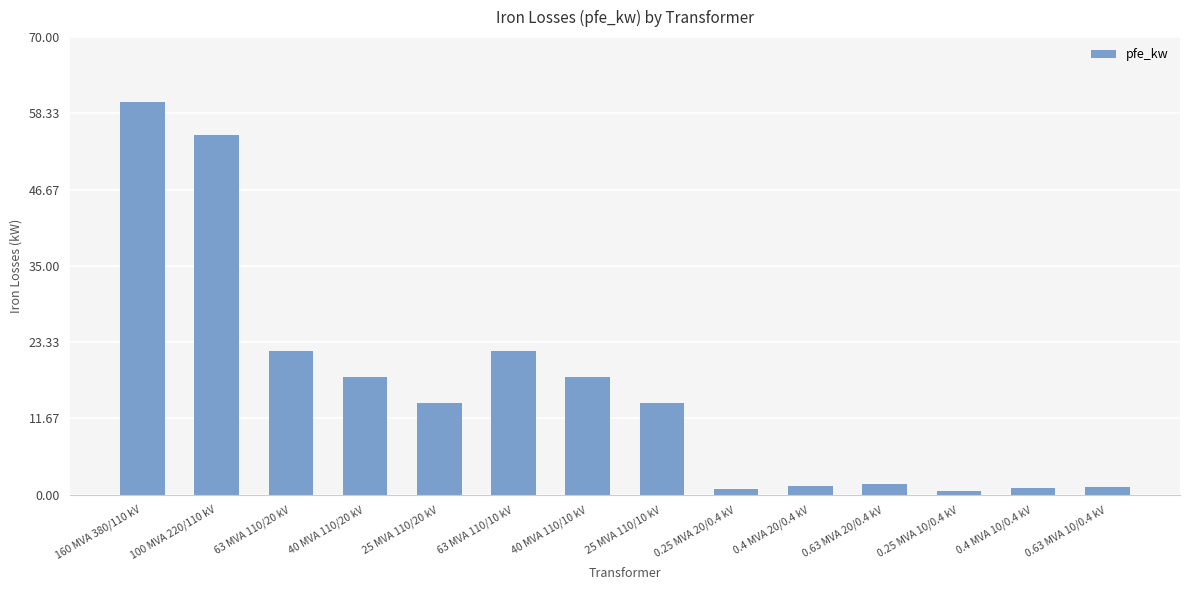

What is the maximum value shown in the chart?

60.0